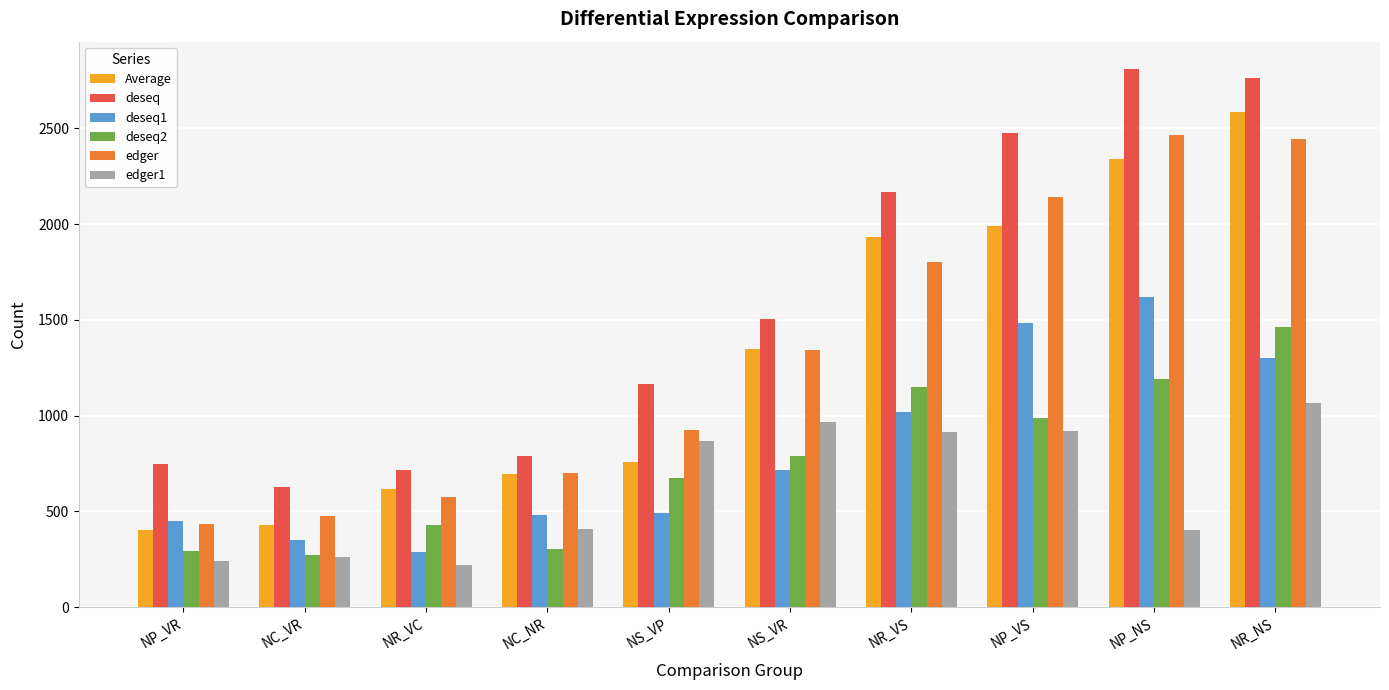

How many values in the deseq1 series are below 715?

5